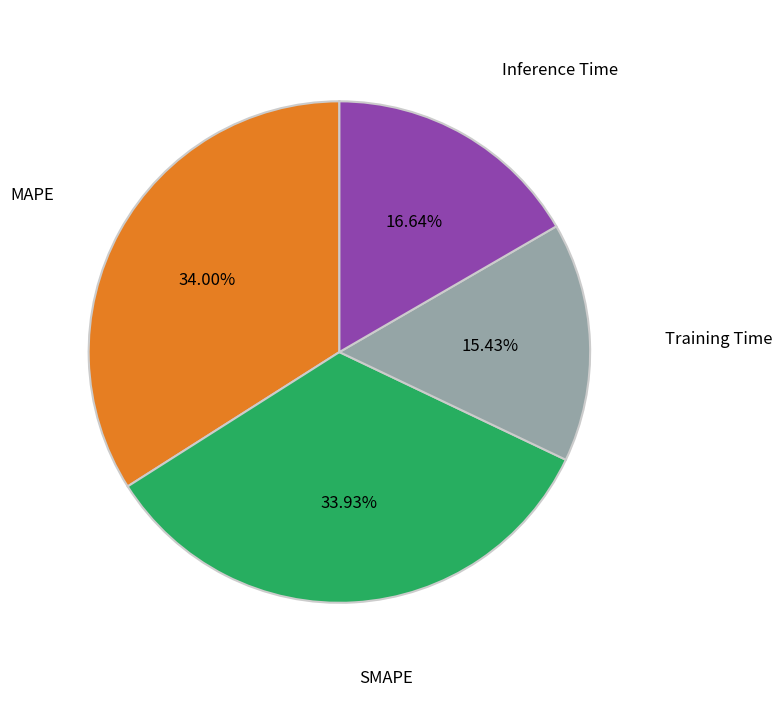

Is there any slice that represents more than half of the pie?

No